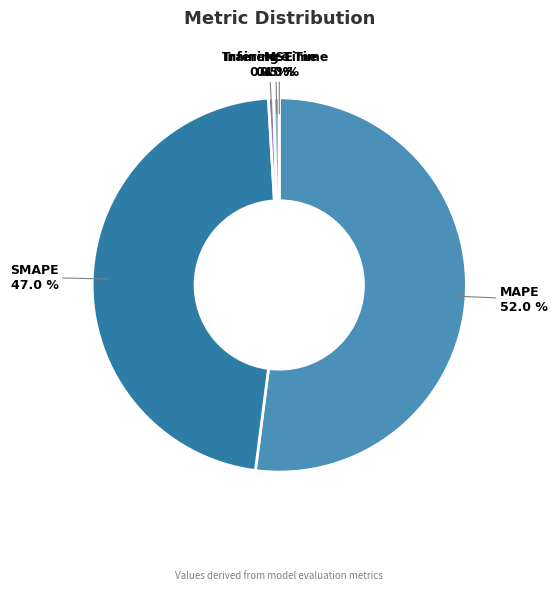

Which has a higher value, Training Time or MAPE?

MAPE